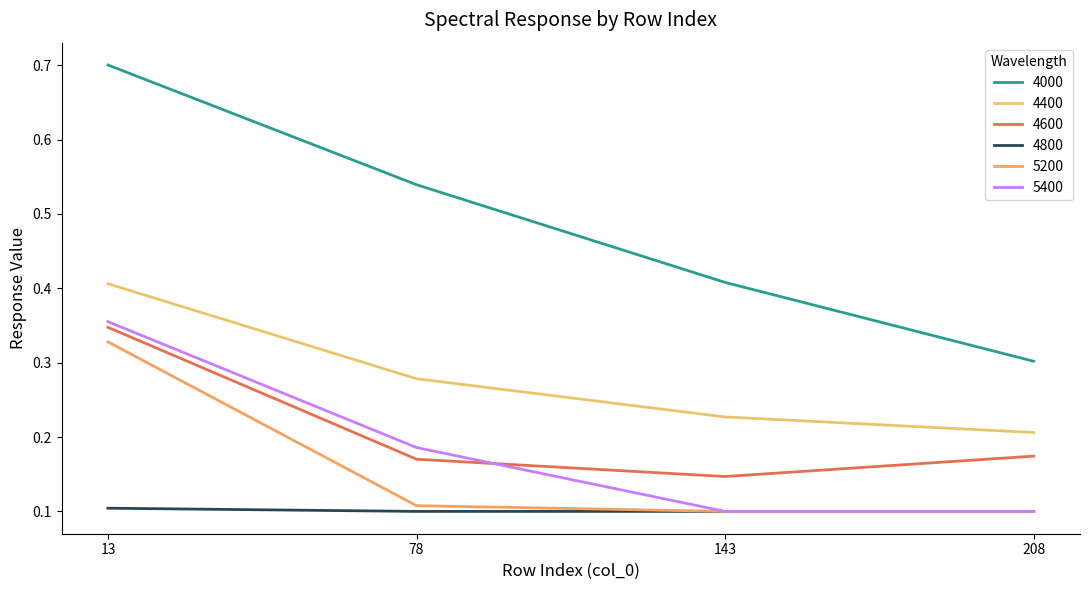

Reading left to right, list all the values displayed in this chart.

4000: 13=0.7	78=0.5	143=0.4	208=0.3
4400: 13=0.4	78=0.3	143=0.2	208=0.2
4600: 13=0.3	78=0.2	143=0.1	208=0.2
4800: 13=0.1	78=0.1	143=0.1	208=0.1
5200: 13=0.3	78=0.1	143=0.1	208=0.1
5400: 13=0.4	78=0.2	143=0.1	208=0.1